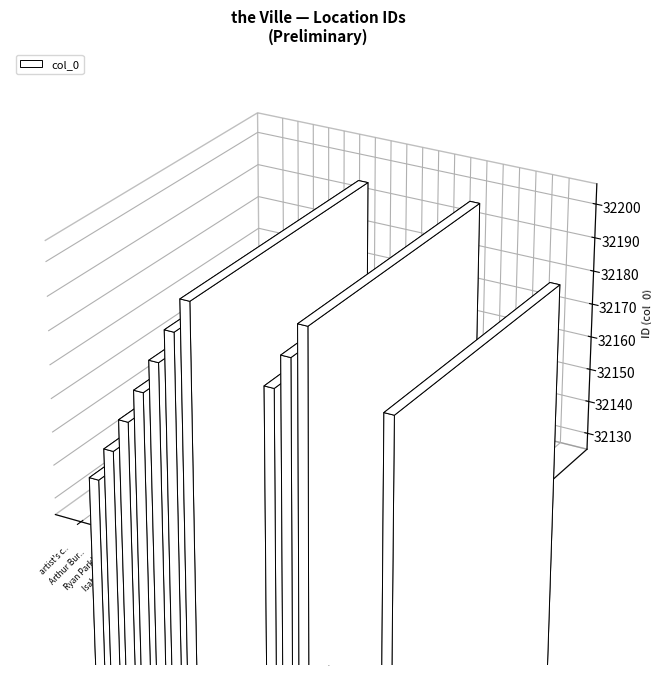

What position from the left is Tamara Taylor and Carmen Ortiz's house?

16